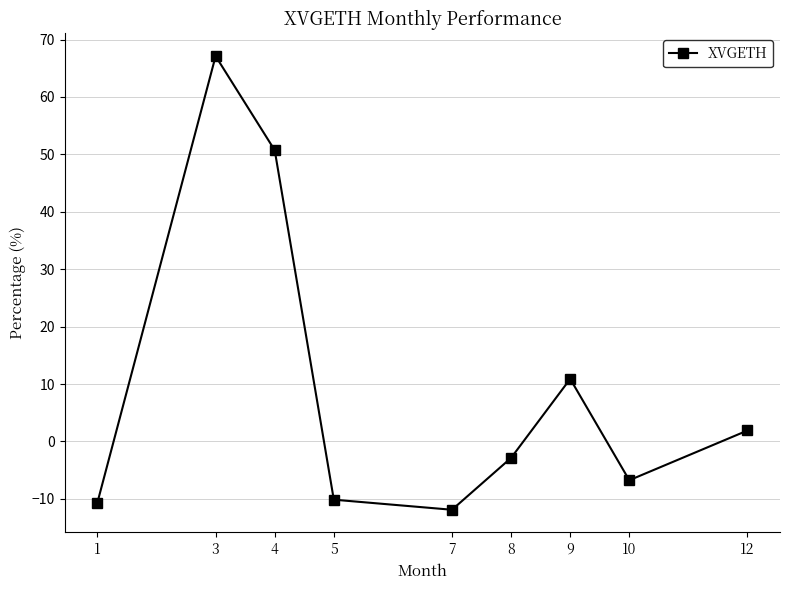

Where is the data nearest to the value 27?

9